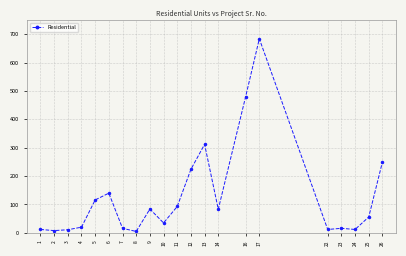

What is the difference between the second highest and minimum values?

475